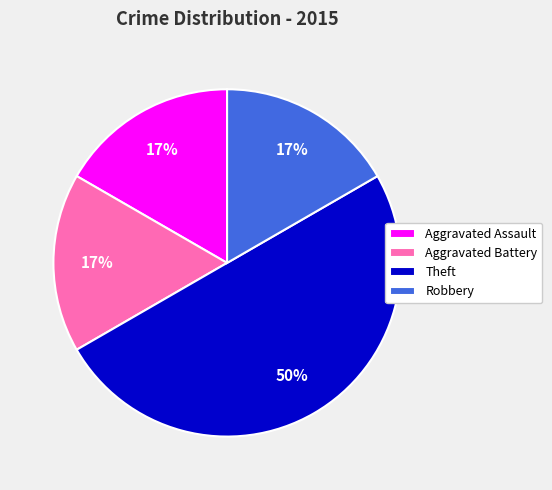

To the nearest percent, what is the difference between the Aggravated Assault and Theft slice percentages?

33%